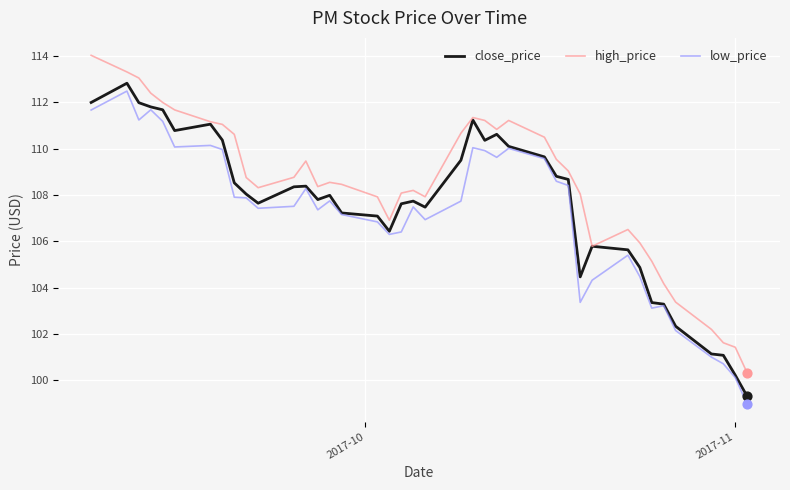

Which series has the largest total across all categories?

high_price